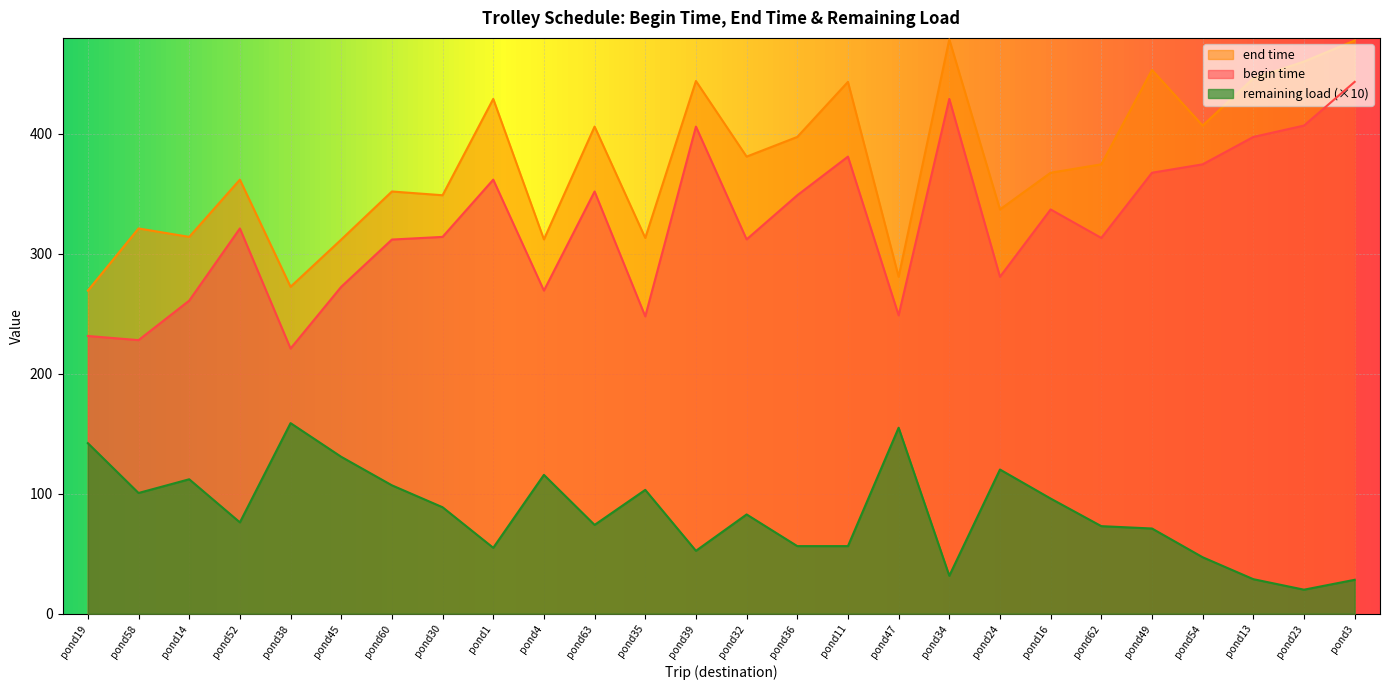

Reading left to right, list all the values displayed in this chart.

begin time: 231.5	228.1	261.0	321.2	221.1	272.5	311.9	314.1	361.8	269.3	352.0	247.9	406.1	312.0	348.8	381.0	248.8	429.1	280.9	337.0	313.3	367.6	374.6	397.4	406.9	443.3
end time: 269.3	321.2	314.1	361.8	272.5	311.9	352.0	348.8	429.1	312.0	406.1	313.3	444.1	381.0	397.4	443.3	280.9	478.8	337.0	367.6	374.6	453.3	406.9	446.3	460.3	477.8
remaining load: 142.2	100.6	112.1	76.2	158.9	130.8	107.0	88.8	55.0	115.8	74.0	103.2	52.4	82.8	56.4	56.4	155.0	31.6	120.2	96.0	73.0	71.0	47.1	28.8	20.0	28.3